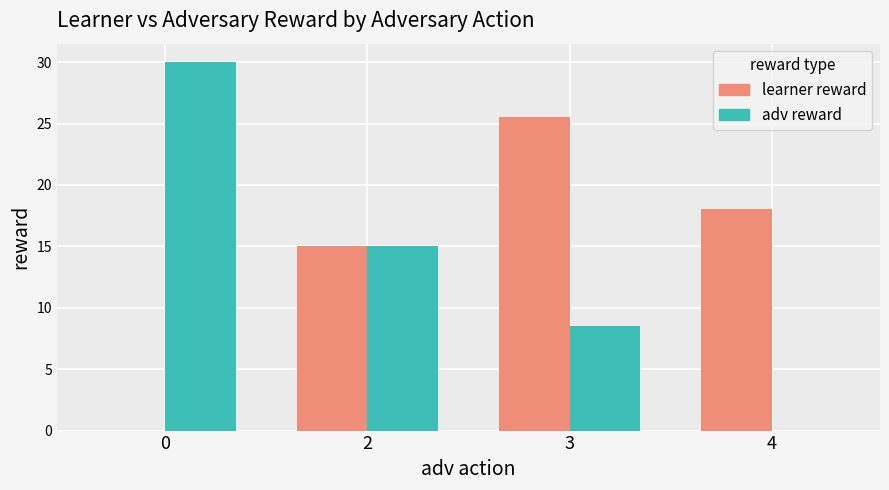

Is the value of learner reward at 0 greater than the value of adv reward at 3?

No